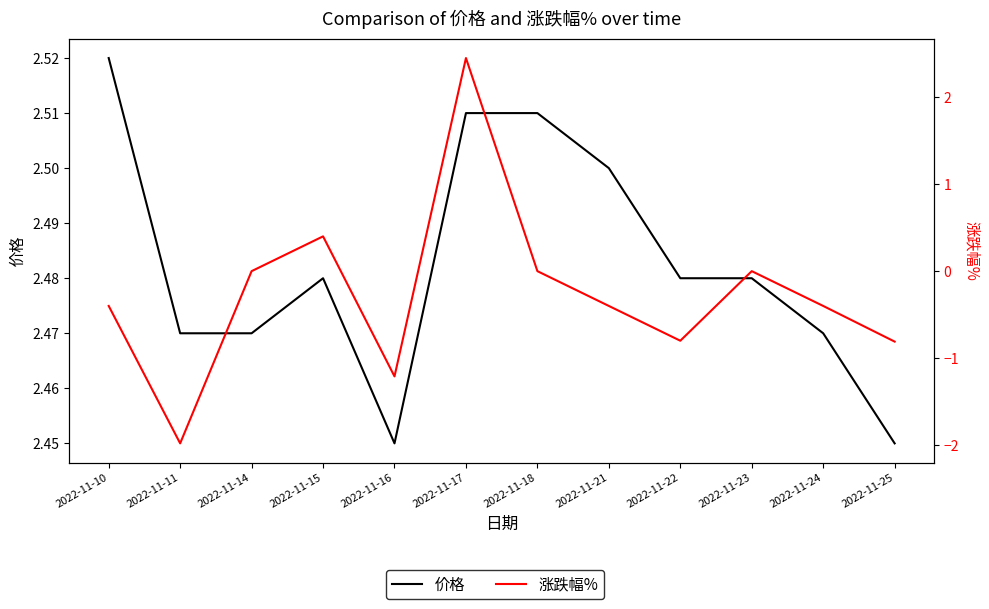

Reading right to left, transcribe all the data shown in this chart.

价格: 2022-11-25=2.5	2022-11-24=2.5	2022-11-23=2.5	2022-11-22=2.5	2022-11-21=2.5	2022-11-18=2.5	2022-11-17=2.5	2022-11-16=2.5	2022-11-15=2.5	2022-11-14=2.5	2022-11-11=2.5	2022-11-10=2.5
涨跌幅%: 2022-11-25=-0.8	2022-11-24=-0.4	2022-11-23=0.0	2022-11-22=-0.8	2022-11-21=-0.4	2022-11-18=0.0	2022-11-17=2.5	2022-11-16=-1.2	2022-11-15=0.4	2022-11-14=0.0	2022-11-11=-2.0	2022-11-10=-0.4